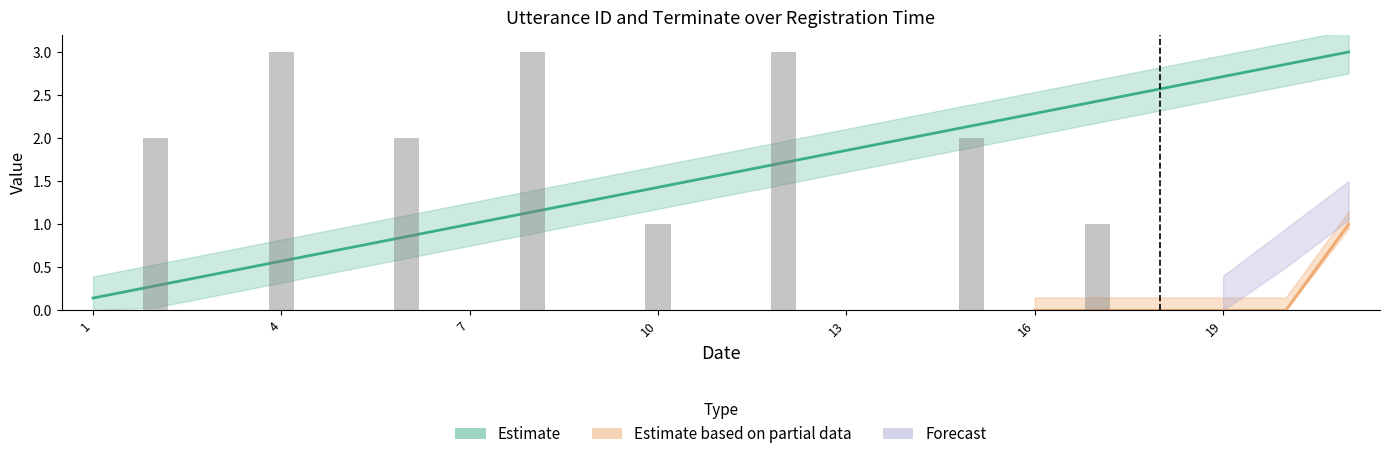

What value does the data have at 2022-08-04 11:12:42?

1.0